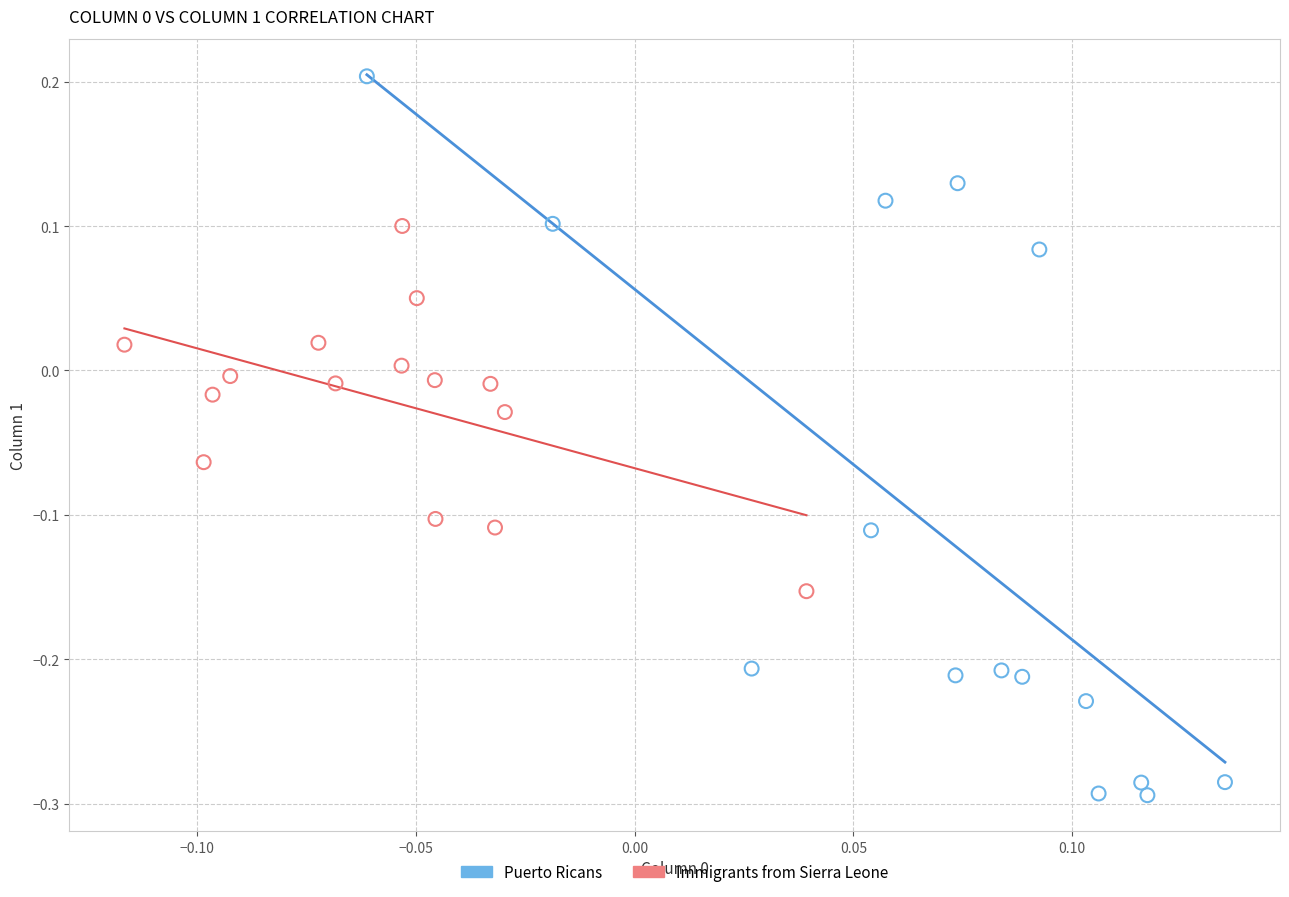

Which series contains the highest Y value?

Puerto Ricans